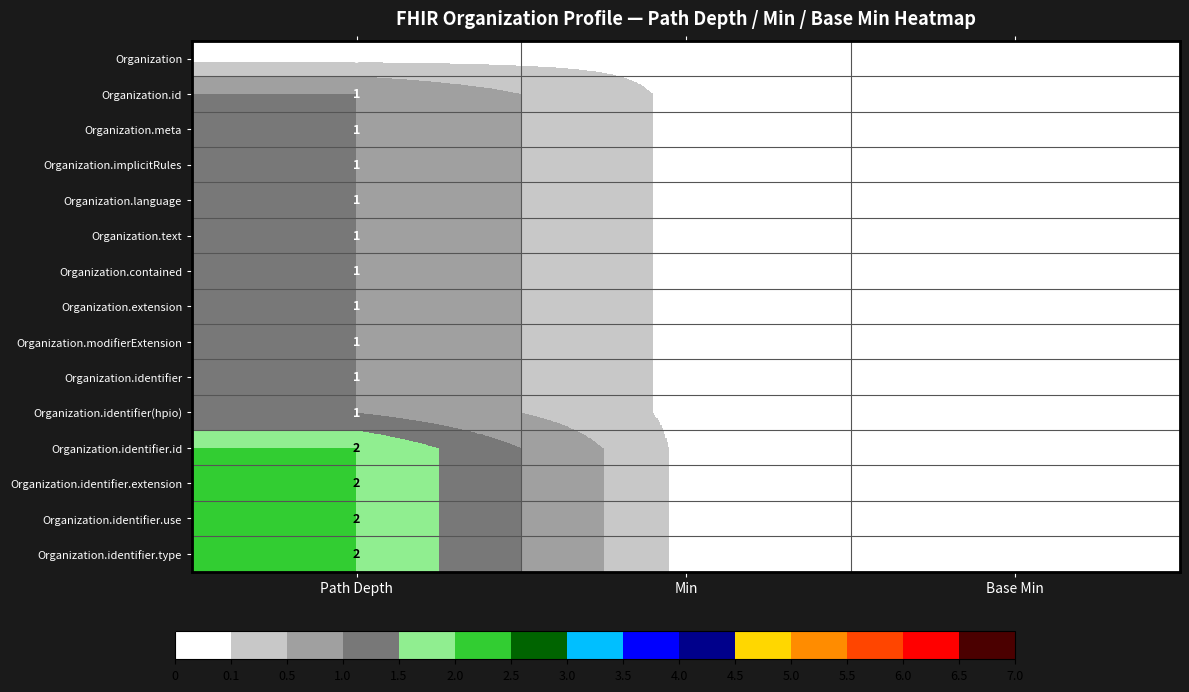

Count the number of data series in this chart.

15